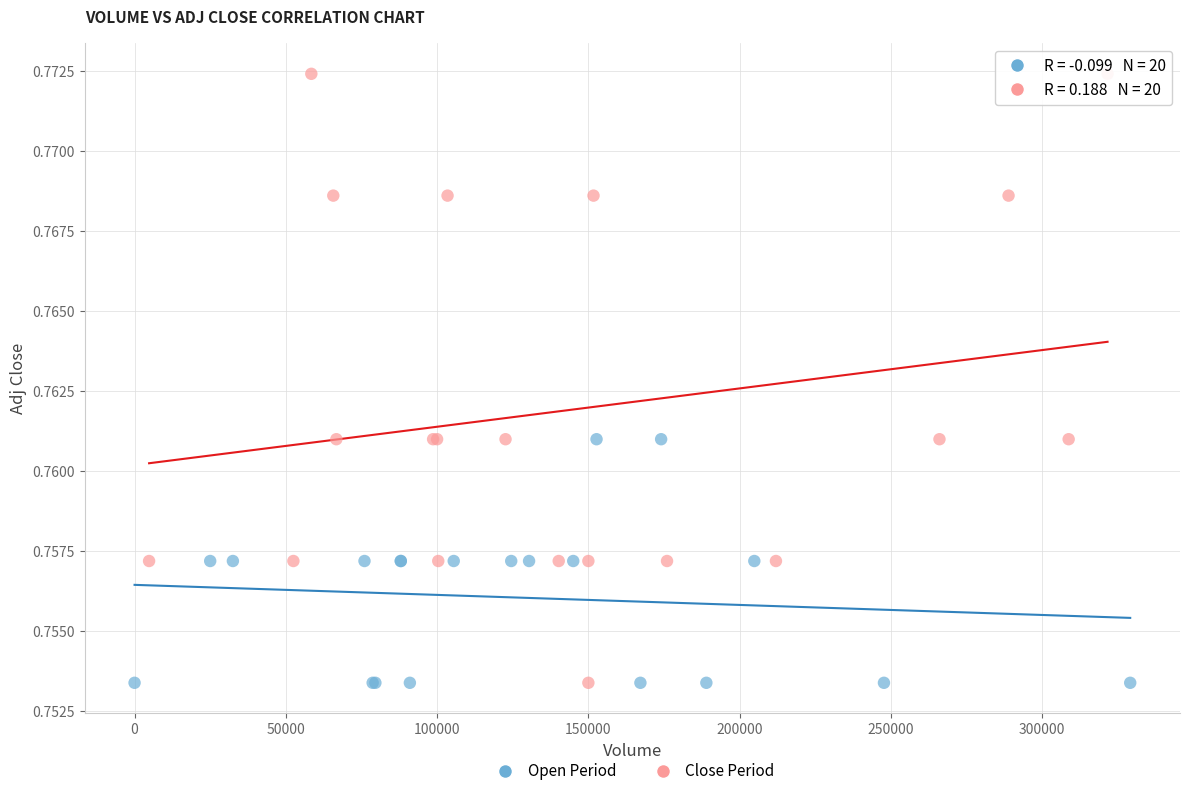

Which series has the widest spread of Y values?

Close Period